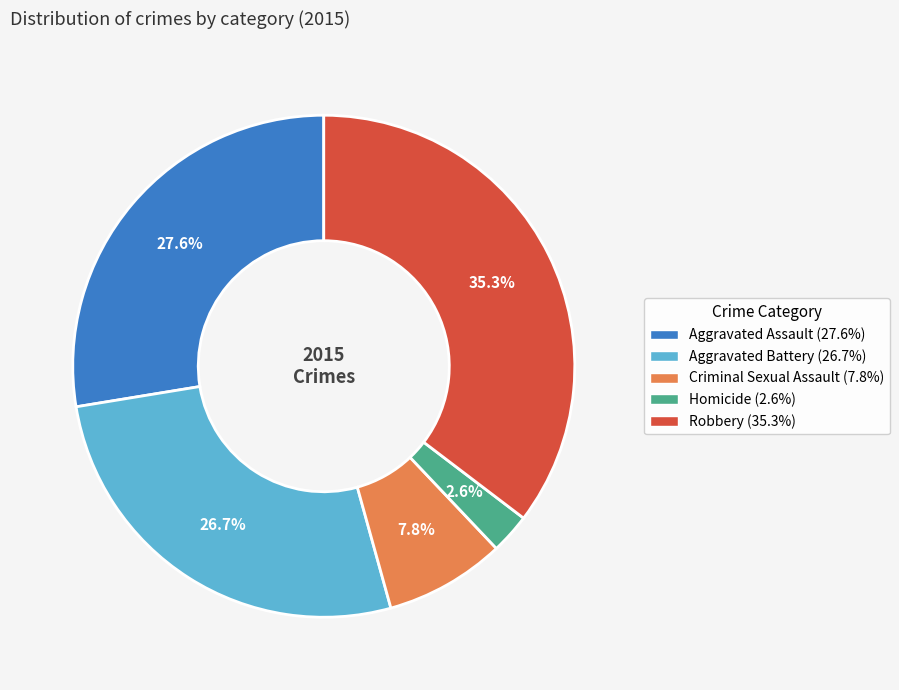

True or false: Aggravated Battery accounts for 27% of the total.

True